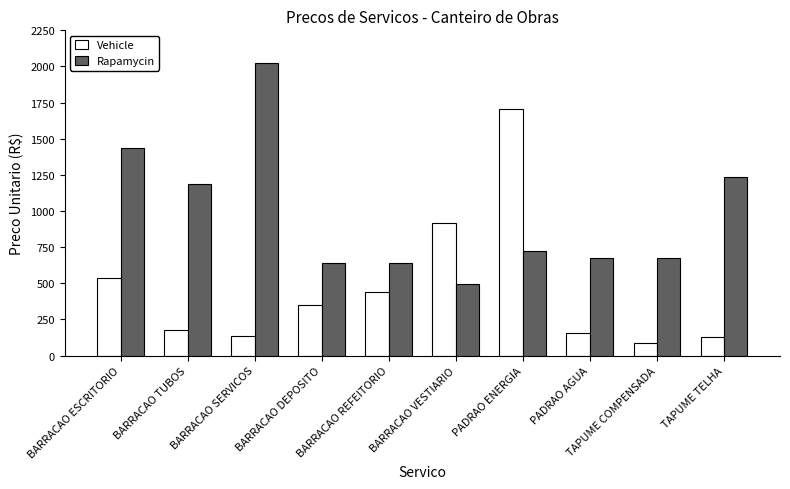

At which category is the sum across all series the highest?

PADRAO ENERGIA